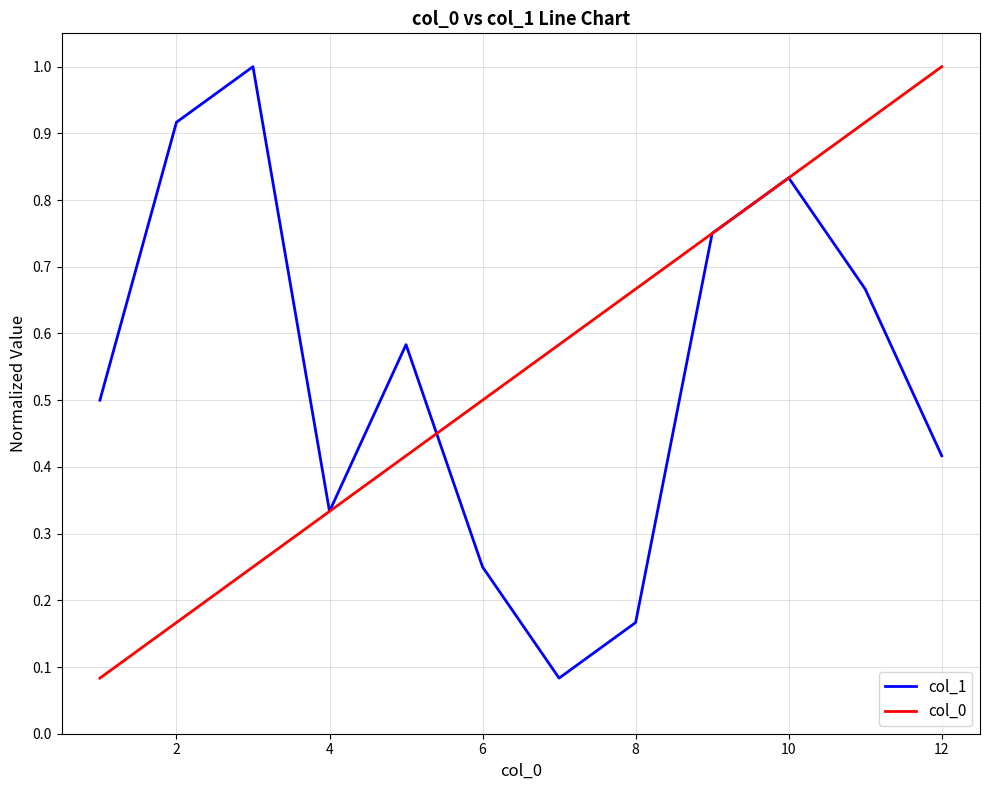

What is the minimum value for col_0?

0.1